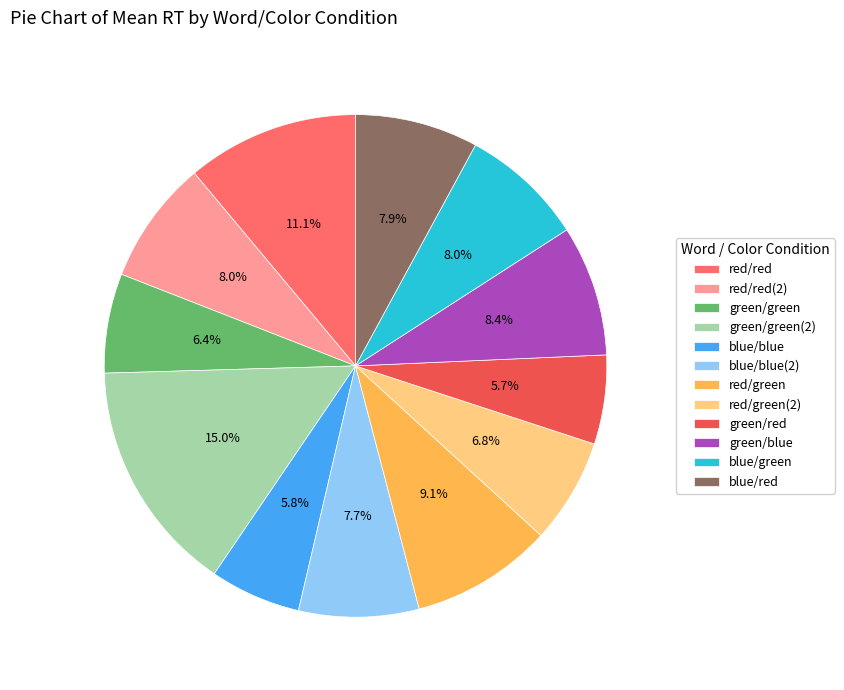

How many slices are in this pie chart?

12